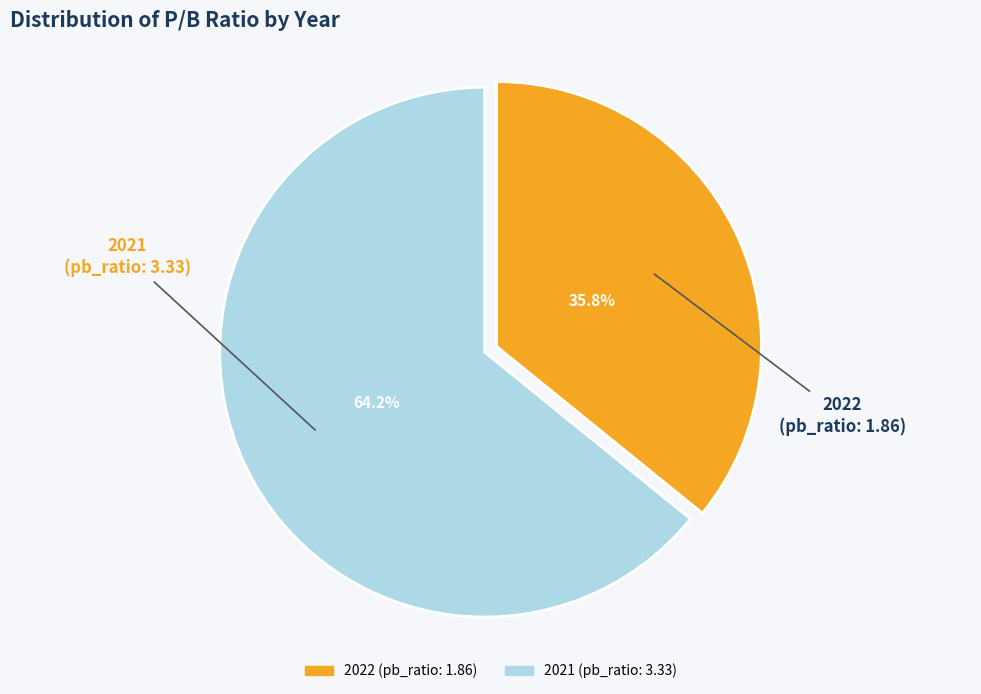

The 2021 slice represents 64% of the pie. True or false?

True